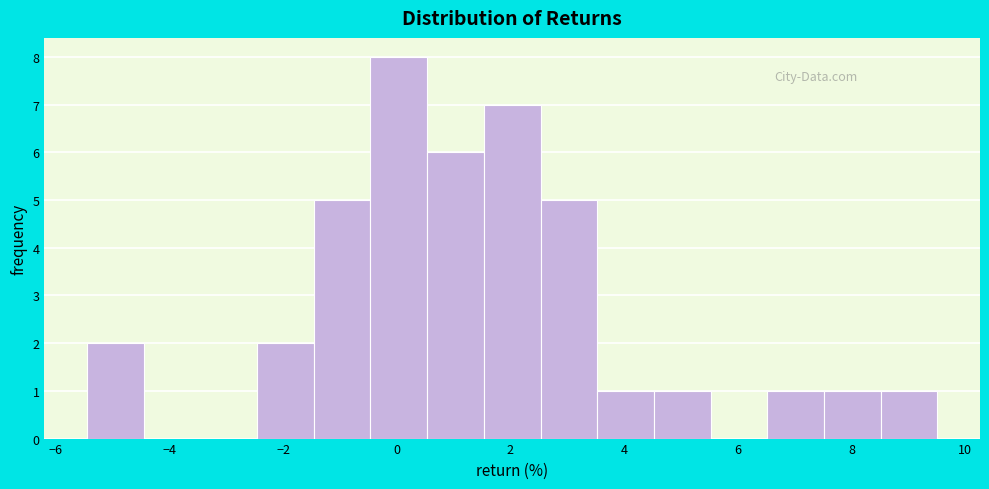

Reading left to right, list every bar in this chart as the range it spans on the x-axis followed by its height. Neither the bar edges nor the heights are printed on the chart, so give them approximately, as read against the axes.

-5.4 to -4.4: 2
-4.4 to -3.4: 0
-3.4 to -2.4: 0
-2.4 to -1.4: 2
-1.4 to -0.4: 5
-0.4 to 0.6: 8
0.6 to 1.6: 6
1.6 to 2.6: 7
2.6 to 3.6: 5
3.6 to 4.6: 1
4.6 to 5.6: 1
5.6 to 6.6: 0
6.6 to 7.6: 1
7.6 to 8.6: 1
8.6 to 9.6: 1